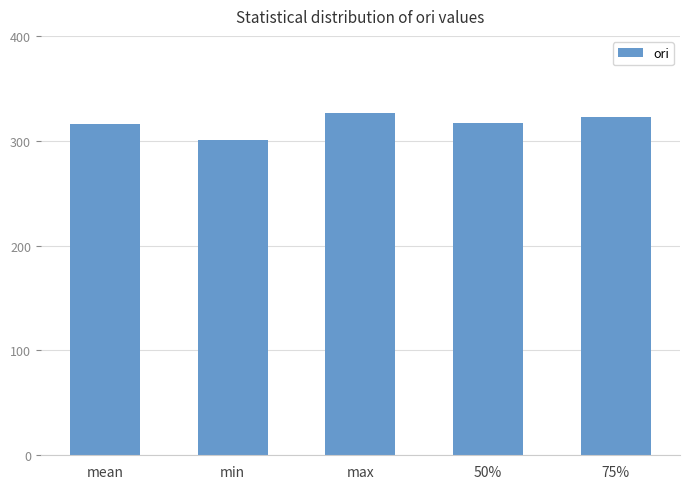

What is the smallest value displayed?

300.9